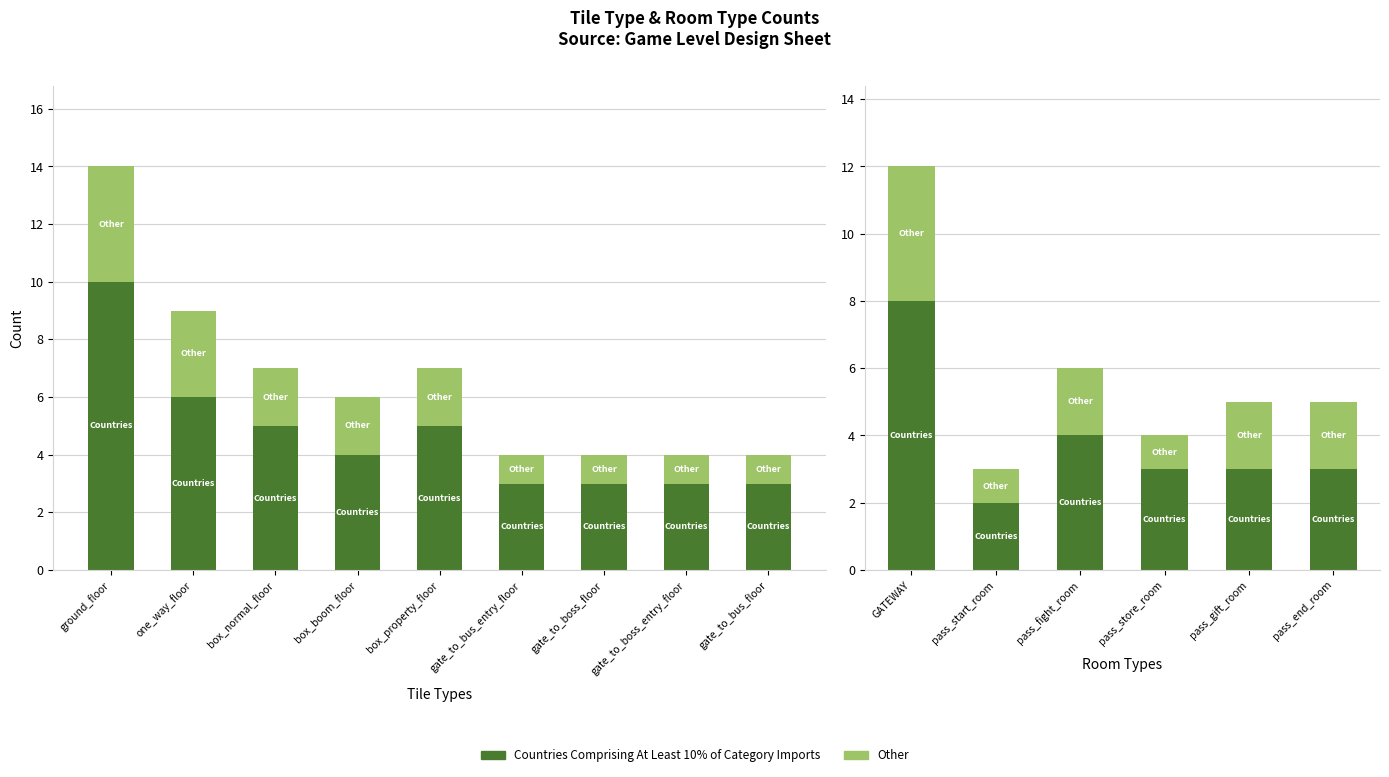

At how many categories does at least one series exceed 2?

5